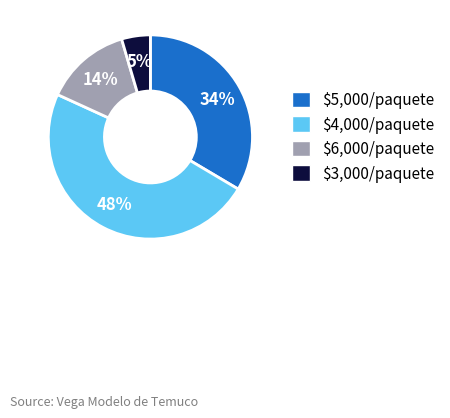

To the nearest percent, what portion does $5,000/paquete represent?

34%